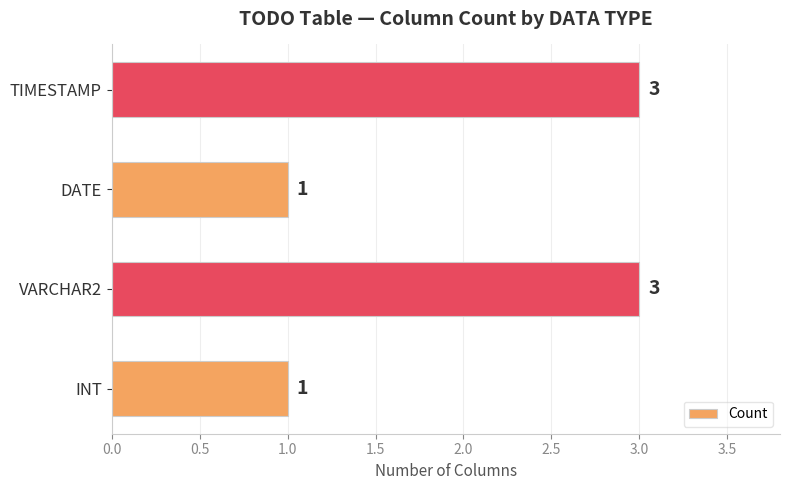

Read the value at TIMESTAMP.

3